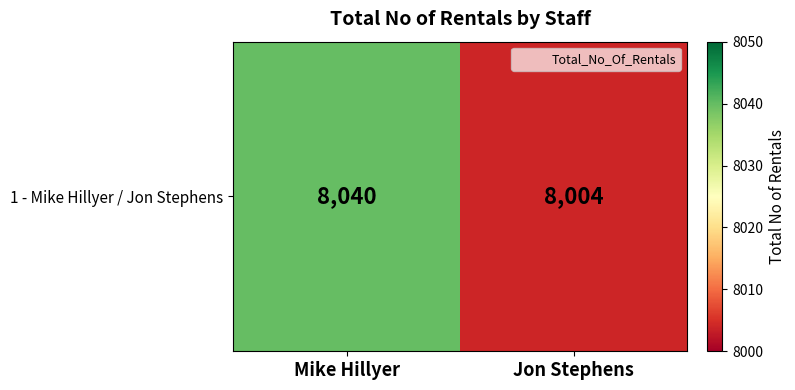

What is the sum of all values?

16044